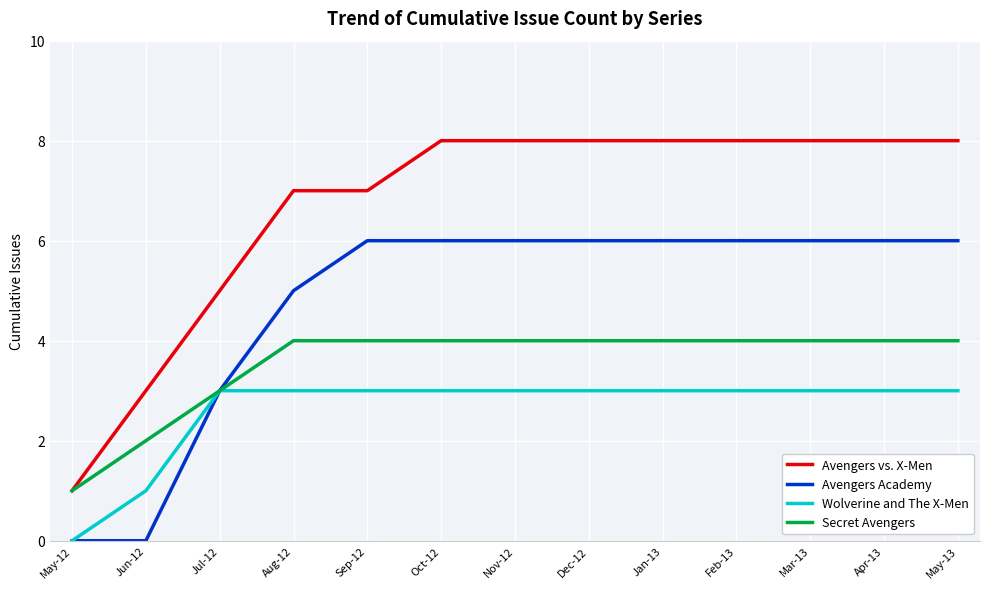

What is the maximum value for Avengers Academy?

6